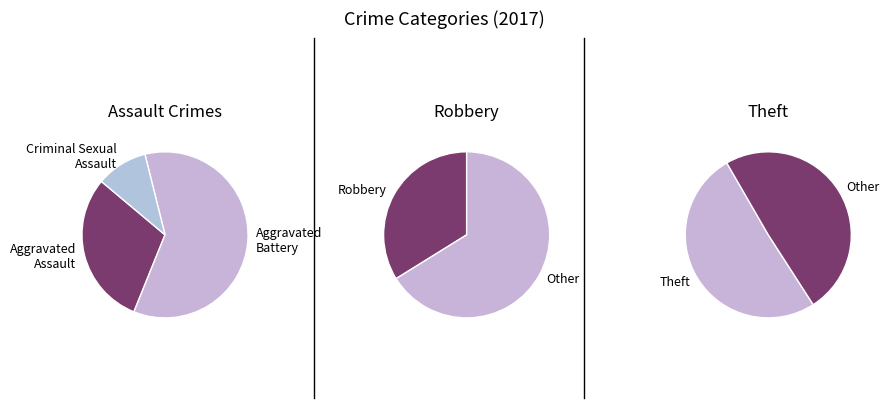

Which category has the smallest portion of the pie?

Criminal Sexual Assault